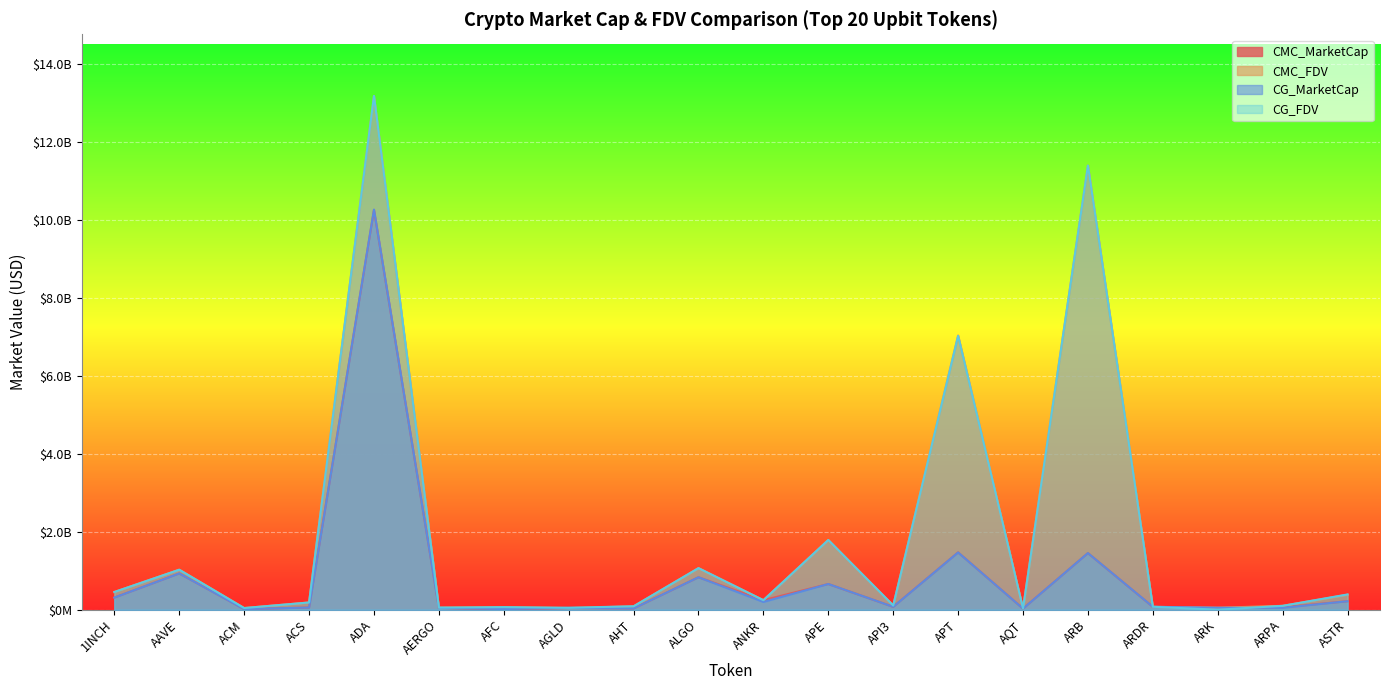

Reading right to left, extract all data points from this chart.

CMC_MarketCap: ASTR=218045168.7	ARPA=61732421.5	ARK=50280889.9	ARDR=74081232.6	ARB=1452508036.2	AQT=27764997.6	APT=1471370979.3	API3=74711093.9	APE=659220980.3	ANKR=244540730.8	ALGO=832749037.2	AHT=32256660.2	AGLD=43484003.5	AFC=7708898.3	AERGO=47194885.1	ADA=10255720664.2	ACS=56018904.0	ACM=15553951.0	AAVE=930840197.9	1INCH=311441386.6
CMC_FDV: ASTR=384182791.1	ARPA=99336991.5	ARK=50280890.0	ARDR=74081232.6	ARB=11392219891.8	AQT=31265969.1	APT=7036309822.2	API3=108342082.5	APE=1788475741.4	ANKR=244540730.8	ALGO=1066399858.7	AHT=86479461.7	AGLD=43484003.5	AFC=65445702.0	AERGO=53630551.3	ADA=13179325019.8	ACS=185901073.4	ACM=42876385.0	AAVE=1026530513.8	1INCH=454645776.5
CG_MarketCap: ASTR=218105112.0	ARPA=48805964.0	ARK=50381150.0	ARDR=75405692.0	ARB=1453003995.0	AQT=28115866.0	APT=1469358923.0	API3=74431096.0	APE=659704879.0	ANKR=199509982.0	ALGO=833241145.0	AHT=33347267.0	AGLD=47980119.0	AFC=16523911.0	AERGO=47232049.0	ADA=10266003711.0	ACS=56018904.0	ACM=15565679.0	AAVE=930495311.0	1INCH=311467403.0
CG_FDV: ASTR=391917227.0	ARPA=99383479.0	ARK=0.0	ARDR=75405692.0	ARB=11396109767.0	AQT=31661079.0	APT=7026327345.0	API3=108336174.0	APE=1789788565.0	ANKR=244410684.0	ALGO=1067030047.0	AHT=88569506.0	AGLD=49668859.0	AFC=66343991.0	AERGO=53672783.0	ADA=13182191251.0	ACS=185761435.0	ACM=42822896.0	AAVE=1026150112.0	1INCH=454683479.0